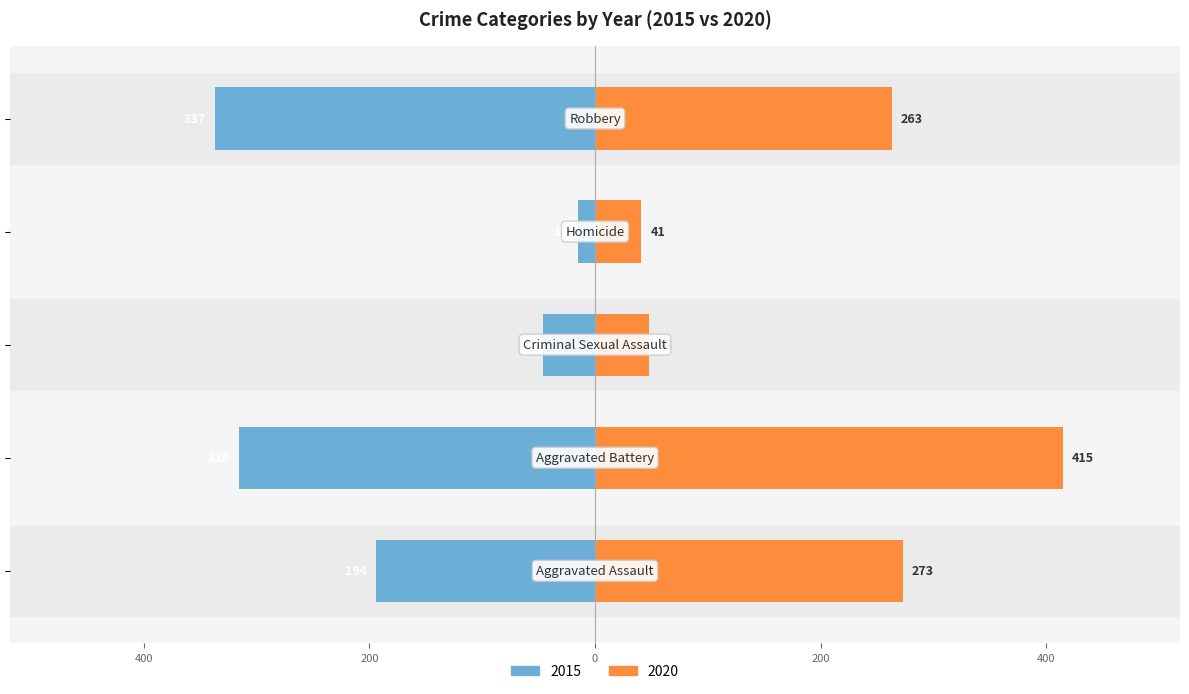

What is the label of the 5th bar from the left?

Robbery